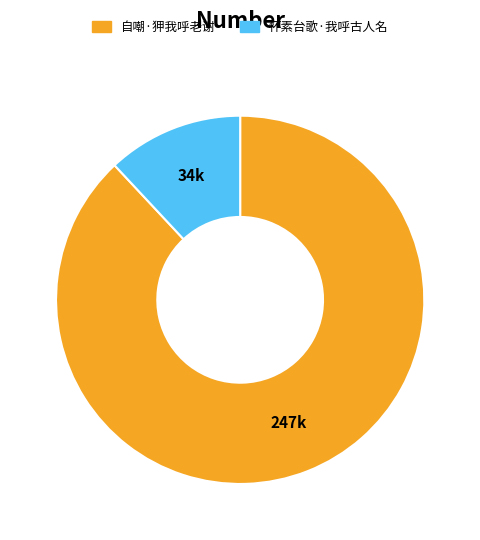

The 怀素台歌·我呼古人名 slice represents 12% of the pie. True or false?

True